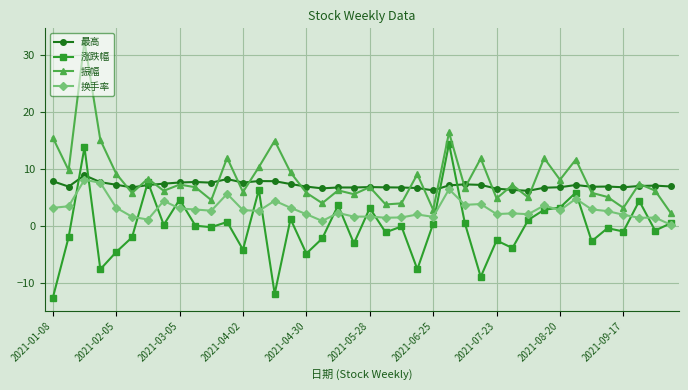

What is the highest value of the 振幅 series?

32.5